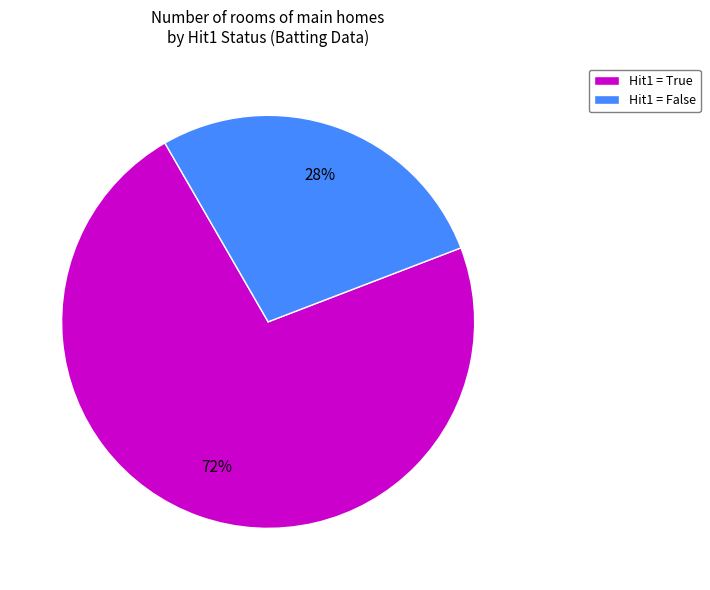

Does any single category account for the majority?

Yes